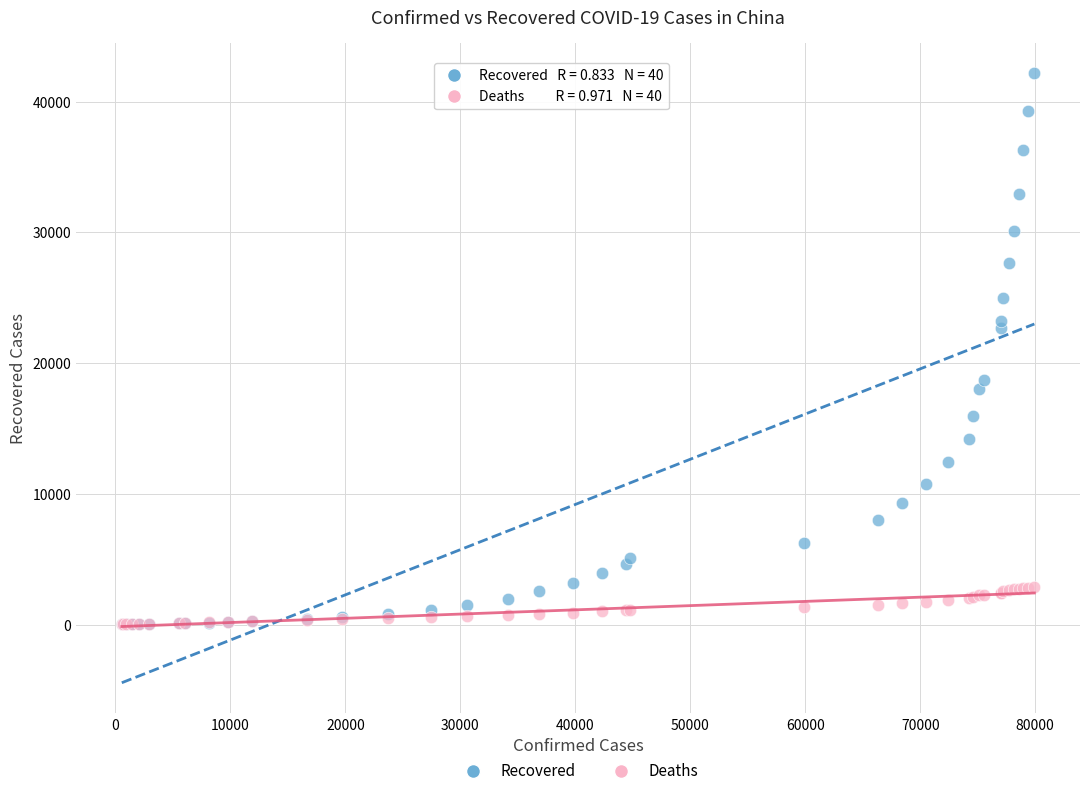

What are all the series names shown in the legend?

Recovered, Deaths